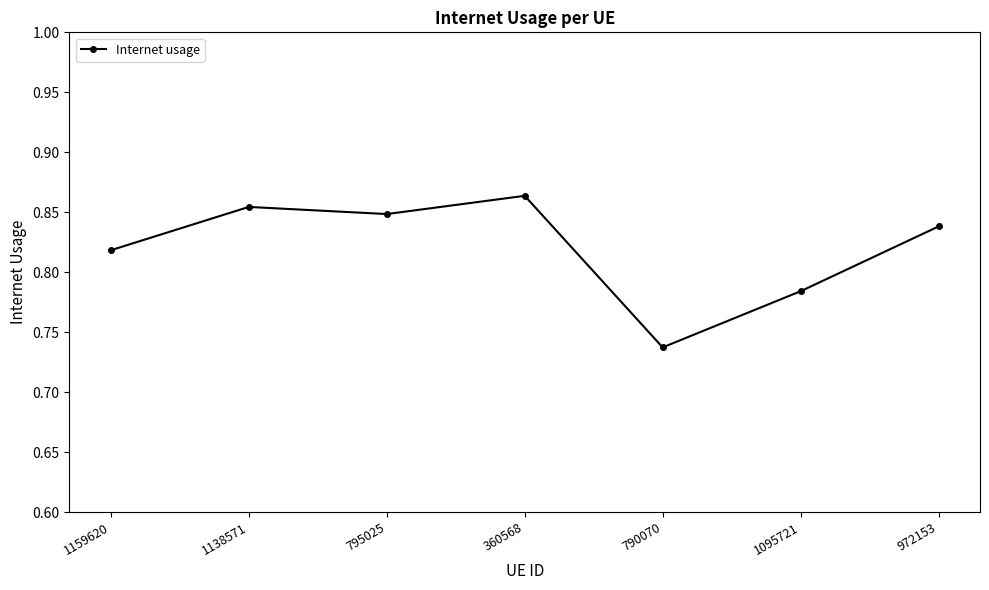

Which label corresponds to the largest value in the chart?

360568